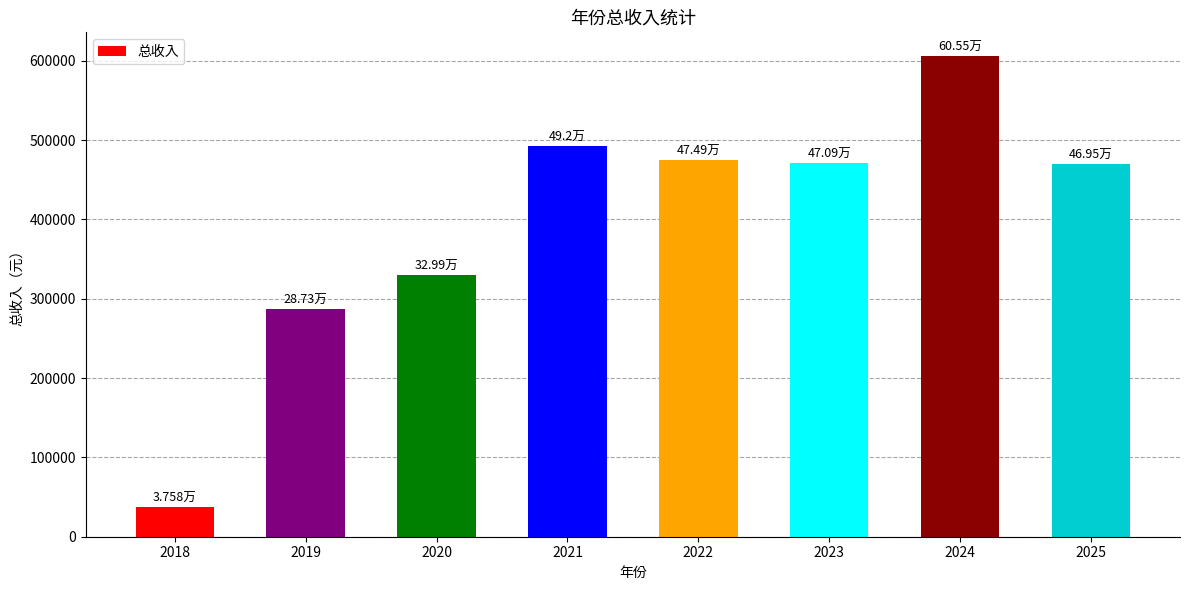

What is the sum of the values at 2023 and 2020?

800795.5